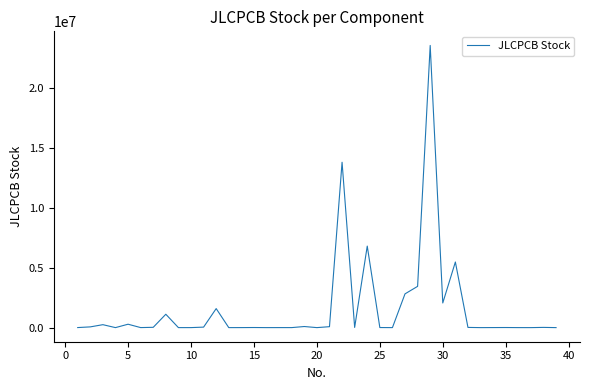

What is the difference between the maximum and minimum values?

23507784